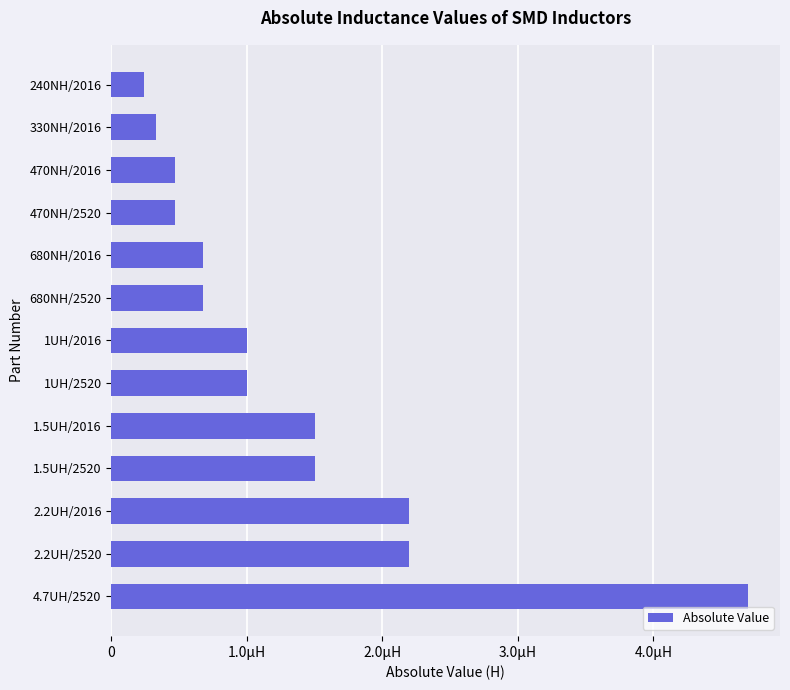

Where is the data nearest to the value 0?

240NH/2016